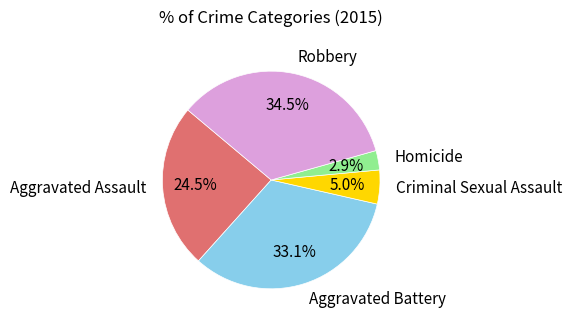

Does any single category account for the majority?

No